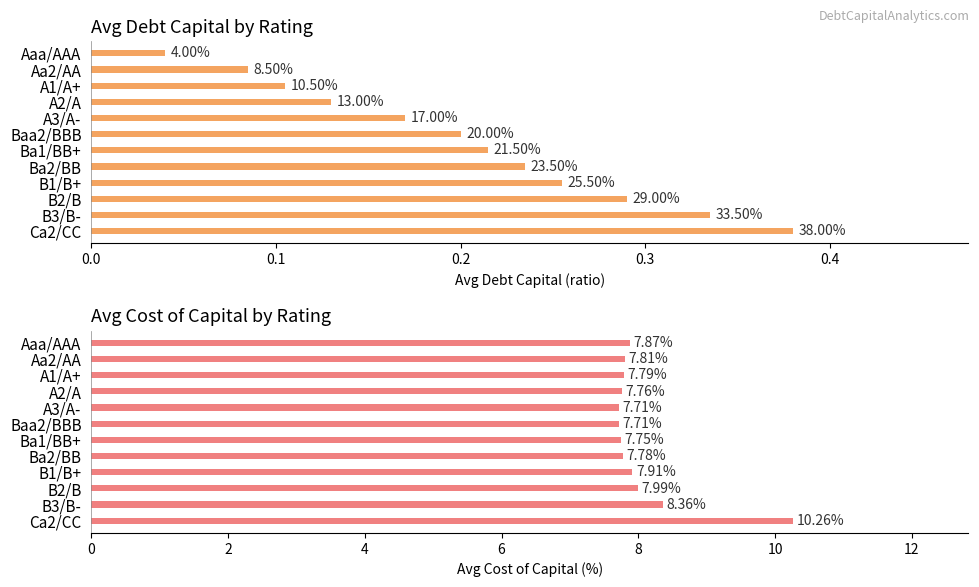

How many groups of bars are there?

12